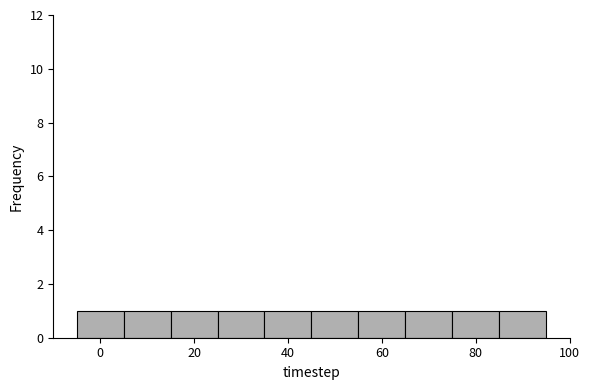

Reading left to right, transcribe this chart: for each bar, give the range it covers on the x-axis and its height. Neither the bar edges nor the heights are printed on the chart, so give them approximately, as read against the axes.

-5 to 5: 1
5 to 15: 1
15 to 25: 1
25 to 35: 1
35 to 45: 1
45 to 55: 1
55 to 65: 1
65 to 75: 1
75 to 85: 1
85 to 95: 1